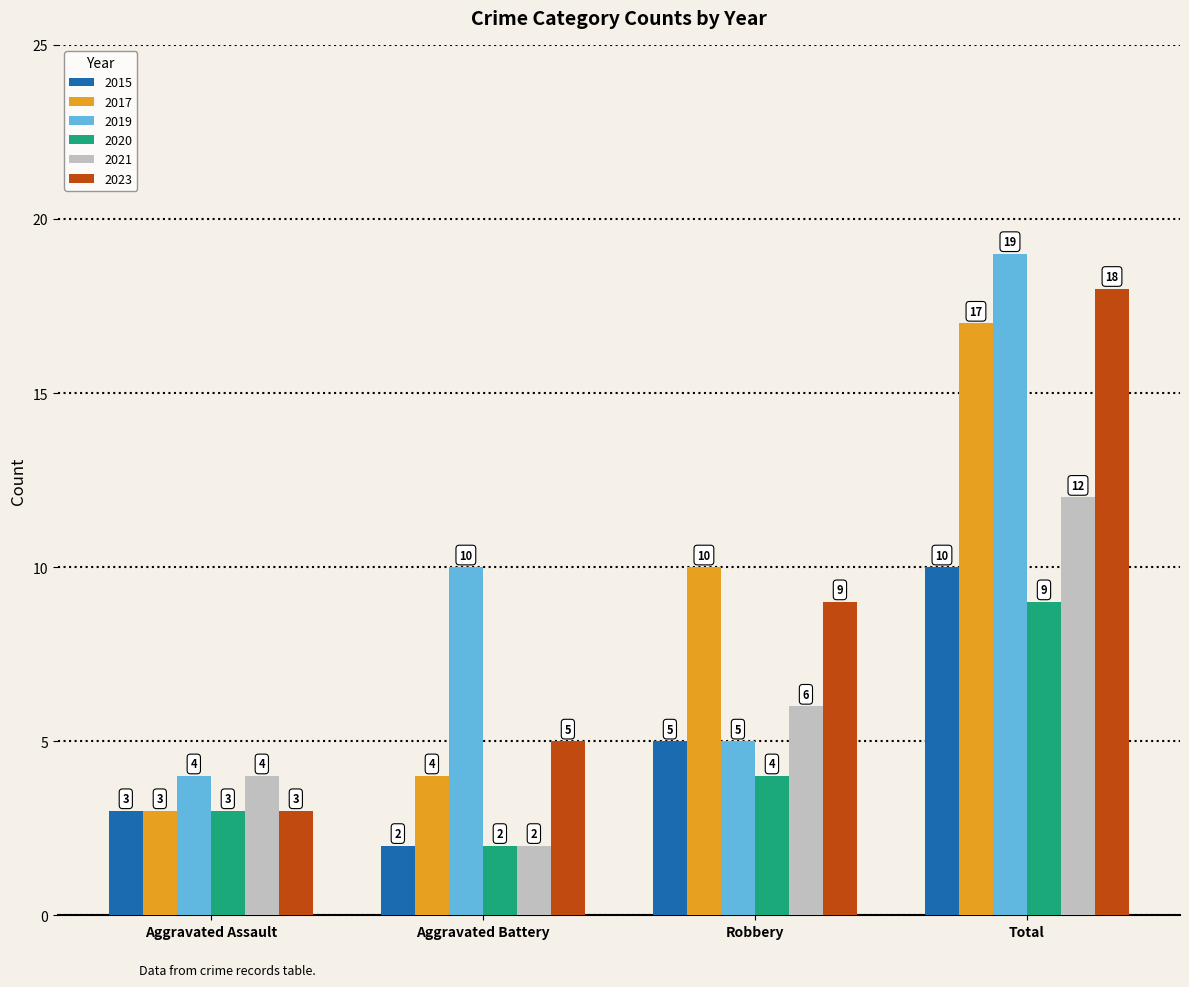

What is the sum of the 2021 values at Robbery and Aggravated Assault?

10